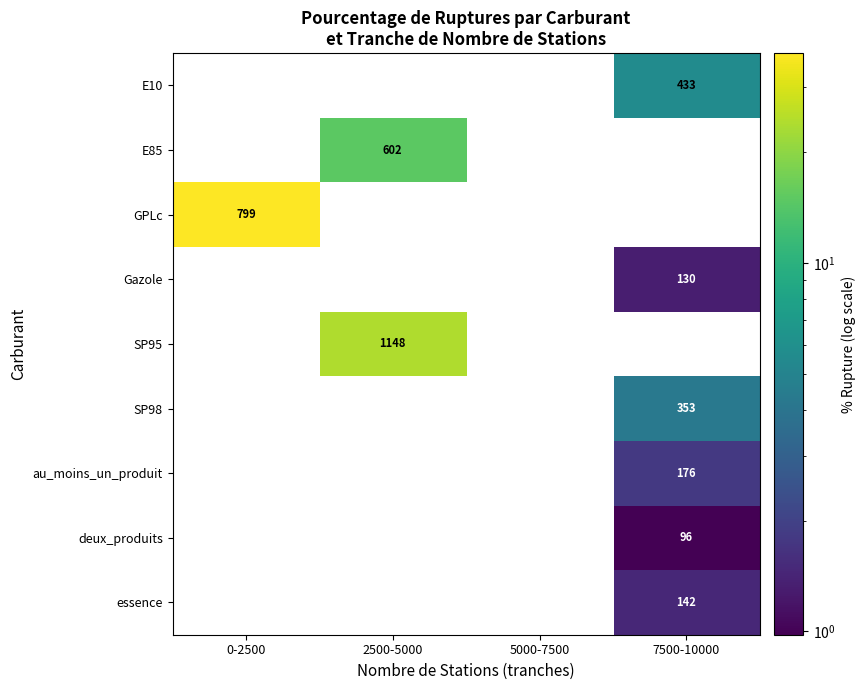

What is the average value of the SP95 series?

287